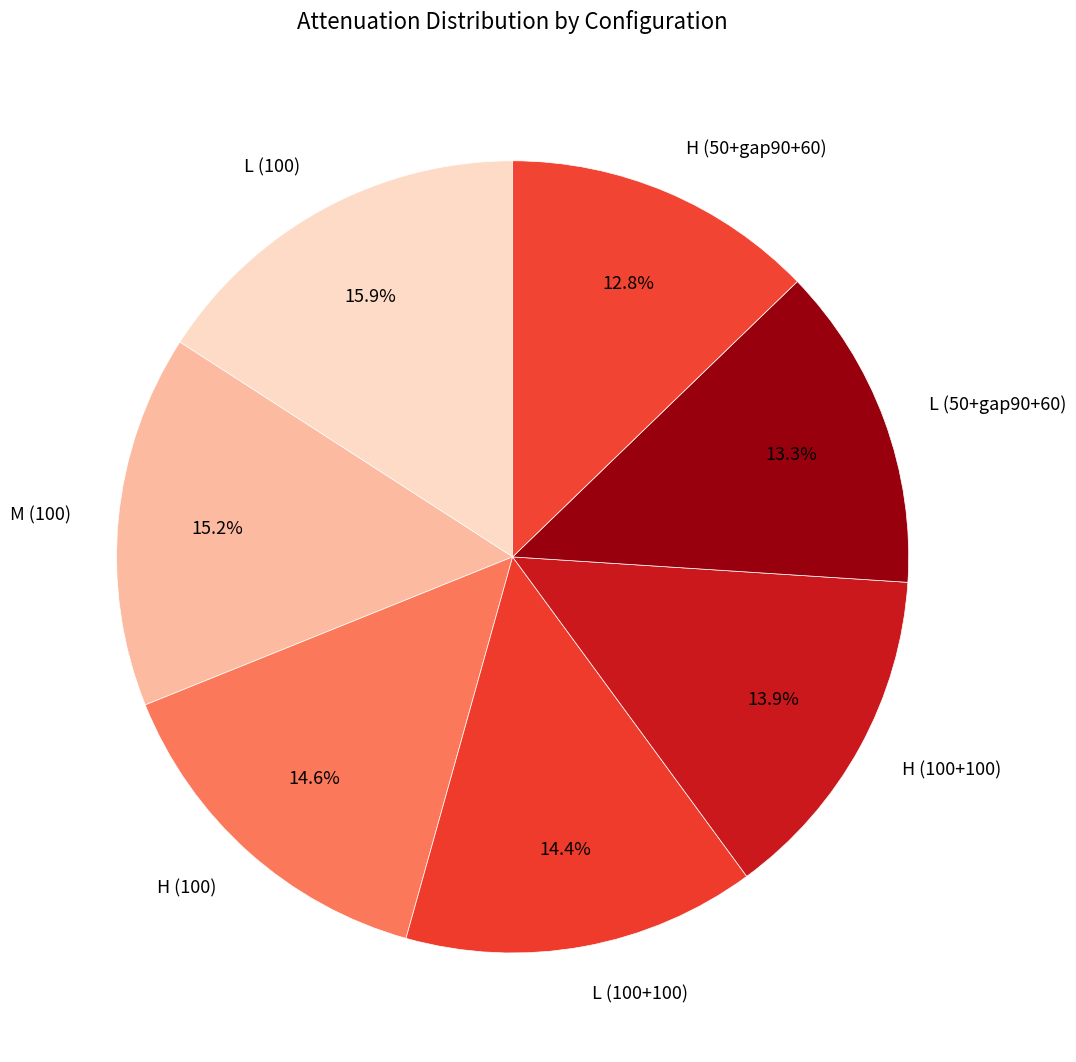

To the nearest percent, what is the combined percentage of H (50+gap90+60) and H (100+100)?

27%